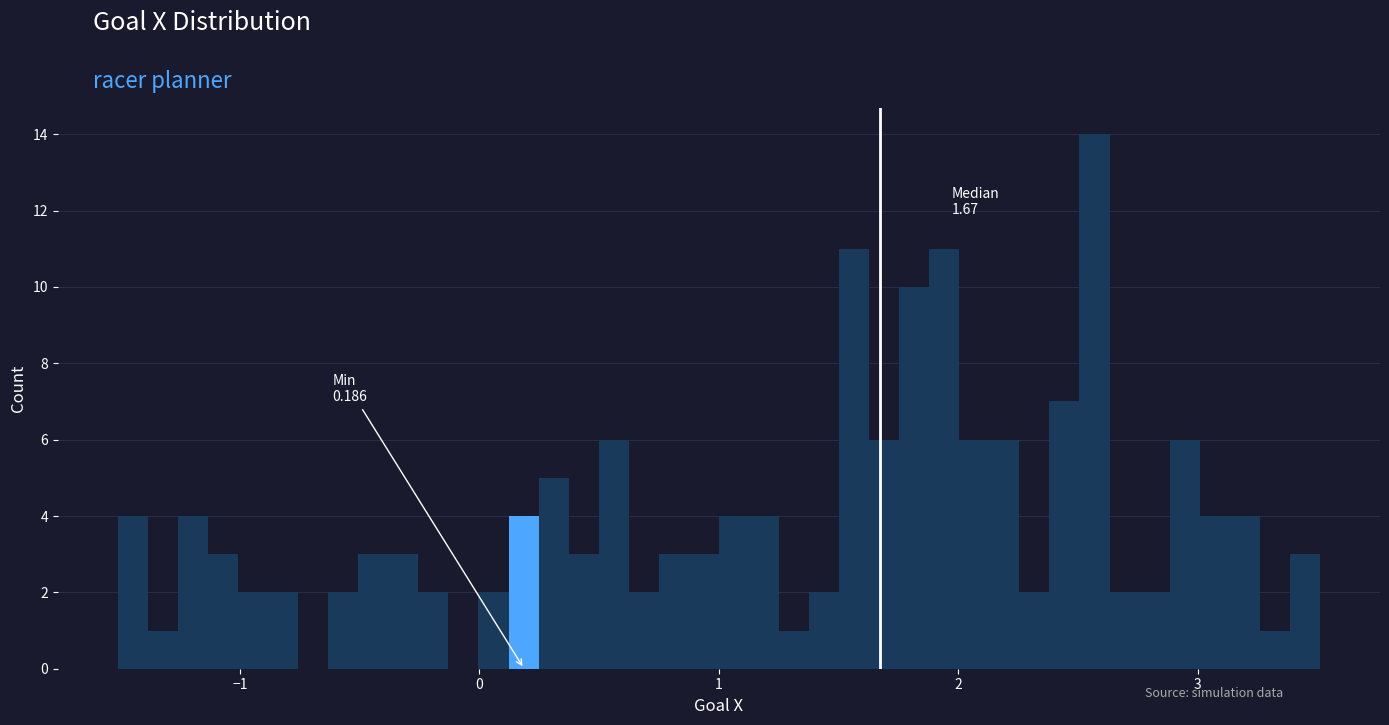

Read against the x-axis, roughly where is the centre of the tallest bar?

2.6